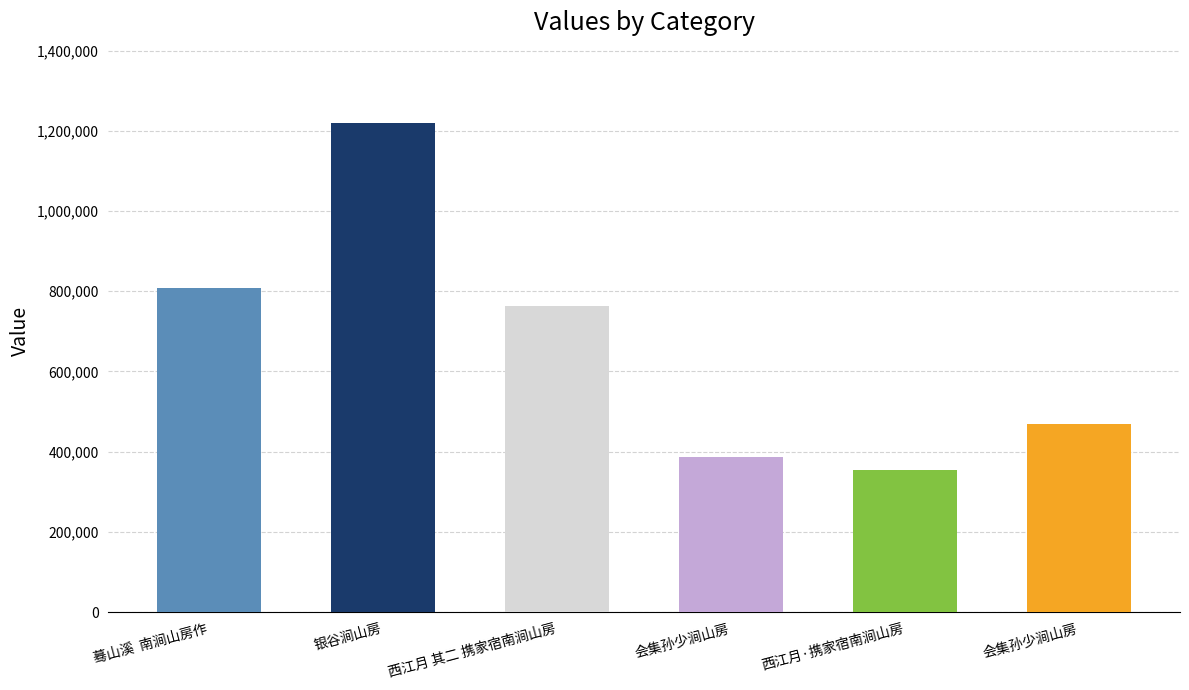

List the labels in order of value, largest first.

银谷涧山房, 蓦山溪  南涧山房作, 西江月 其二 携家宿南涧山房, 会集孙少涧山房, 会集孙少涧山房, 西江月·携家宿南涧山房